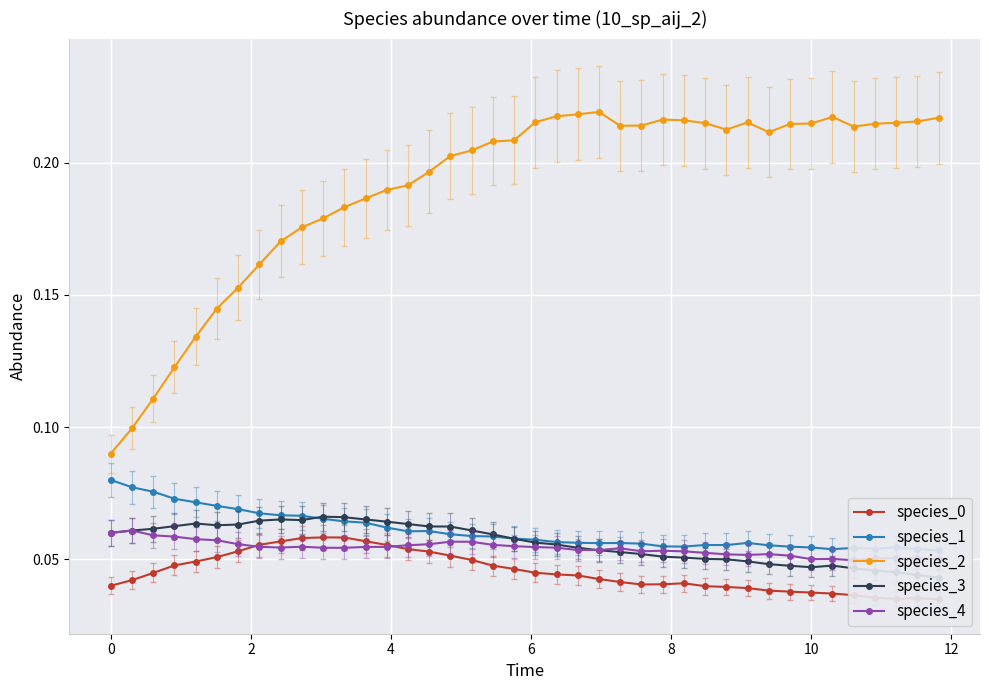

True or false: species_2 has more than 2 interior local peaks.

True